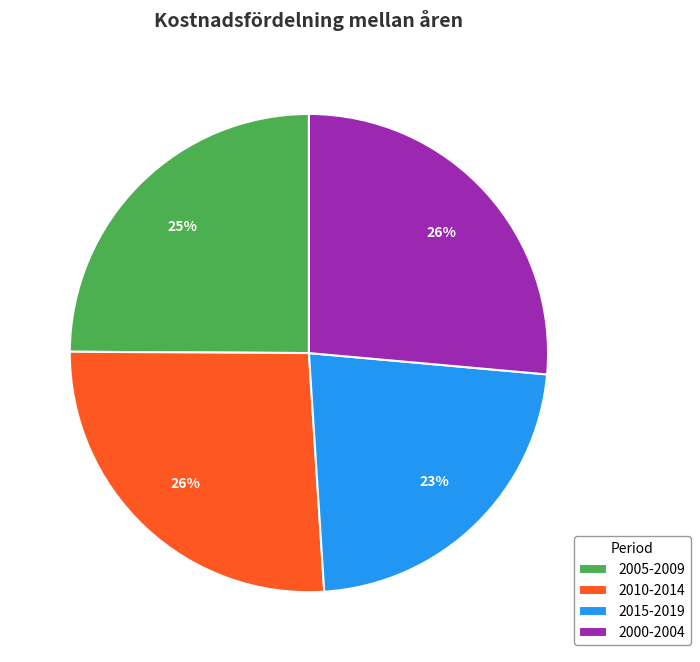

Do 2005-2009 and 2015-2019 together represent more than half of the pie?

No